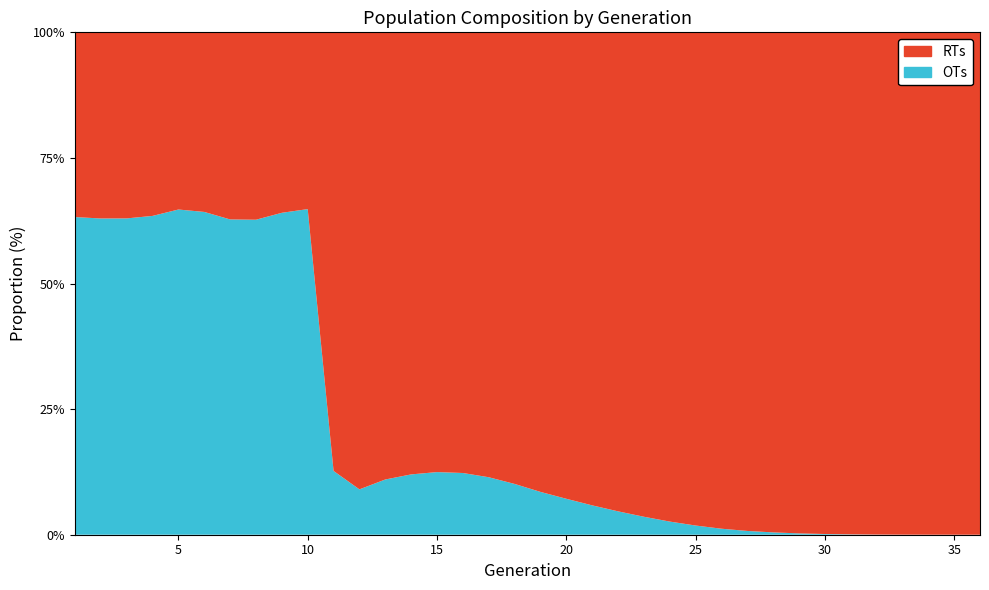

Reading left to right, transcribe all the data shown in this chart.

size: 78407	78580	81071	80734	74915	75794	81759	81956	76338	75082	406718	568813	596421	607961	610551	600832	586082	570313	556082	543874	532079	522295	512100	505450	500396	495808	492402	489450	488216	487505	487110	487075	487459	488171	487723	487486
female_size: 49577	49464	51046	51235	48494	48699	51311	51387	48917	48664	51645	51356	65566	72997	76119	73821	67074	57672	47420	38925	31105	24316	18336	13232	9166	5936	3702	2270	1292	701	345	147	61	19	6	0